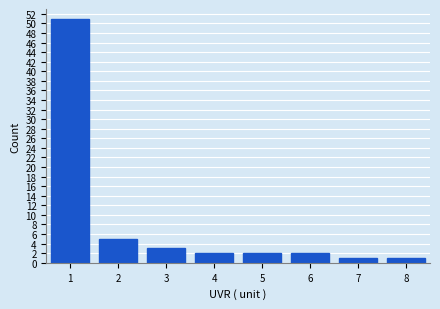

Reading left to right, list every bar in this chart as the range it spans on the x-axis followed by its height. The values are not printed on the chart, so give them approximately, as read against the axis.

0.5 to 1.5: 51
1.5 to 2.5: 5
2.5 to 3.5: 3
3.5 to 4.5: 2
4.5 to 5.5: 2
5.5 to 6.5: 2
6.5 to 7.5: 1
7.5 to 8.5: 1